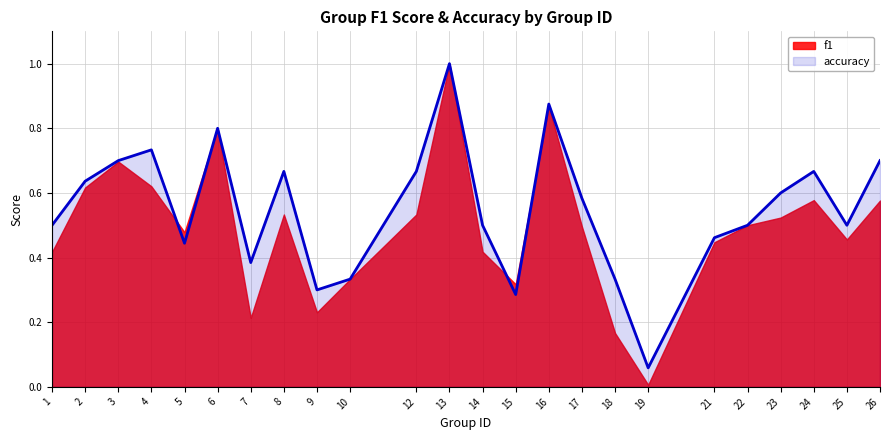

What is the difference between the second highest and minimum values?

0.8